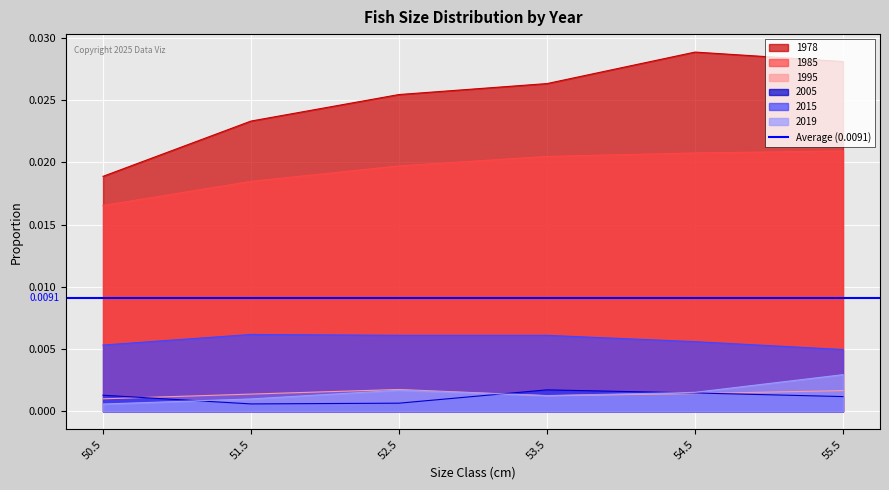

True or false: 1985 and 1995 intersect in this chart.

False